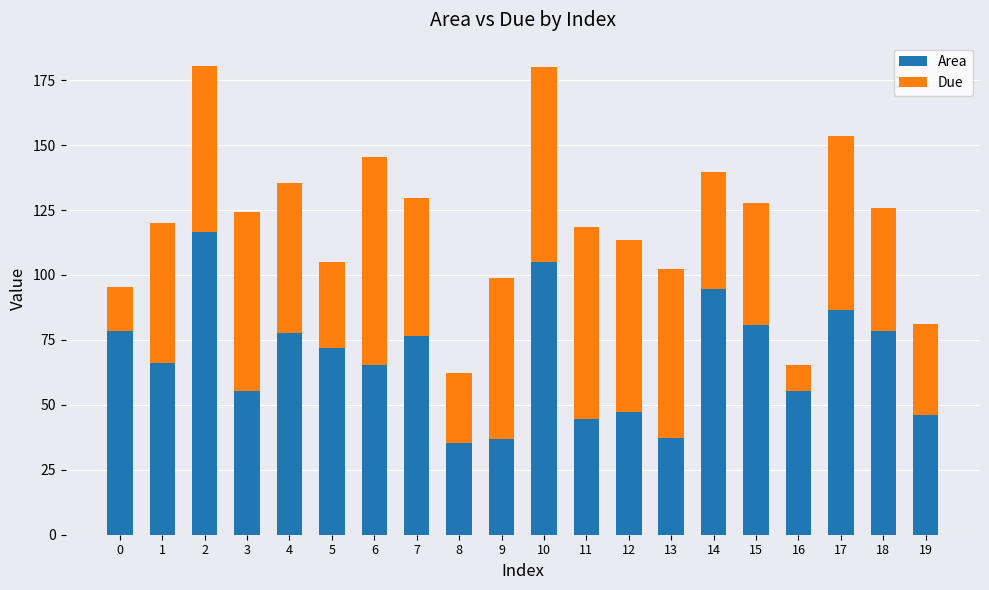

What is the difference between the maximum and second lowest values in the Area series?

79.7